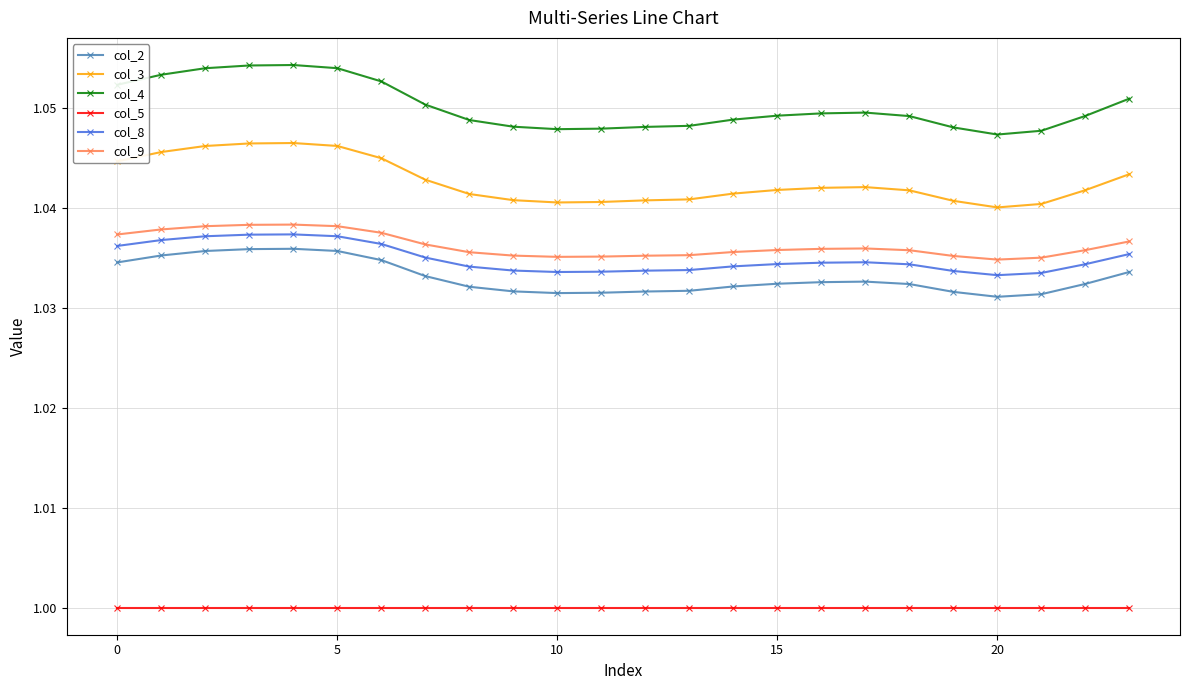

At how many categories does at least one series exceed 1?

24